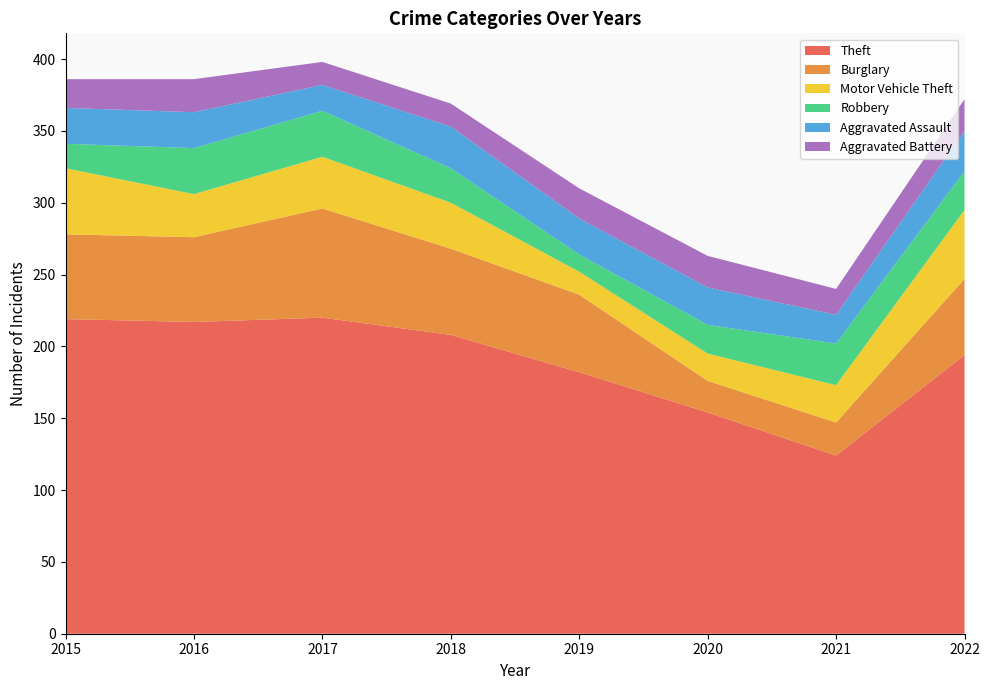

Reading left to right, extract all data points from this chart.

Theft: 219	217	220	208	182	154	124	194
Burglary: 59	59	76	60	54	22	23	53
Motor Vehicle Theft: 46	30	36	32	16	19	26	48
Robbery: 17	32	32	24	12	20	29	27
Aggravated Assault: 25	25	18	29	25	26	20	28
Aggravated Battery: 20	23	16	16	21	22	18	22